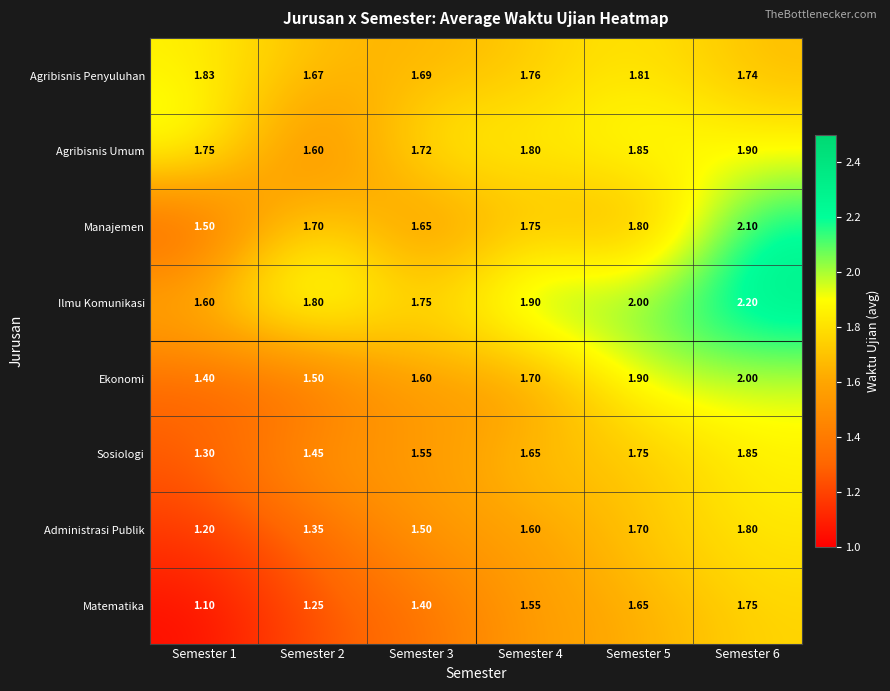

Which series has the largest total across all categories?

Ilmu Komunikasi